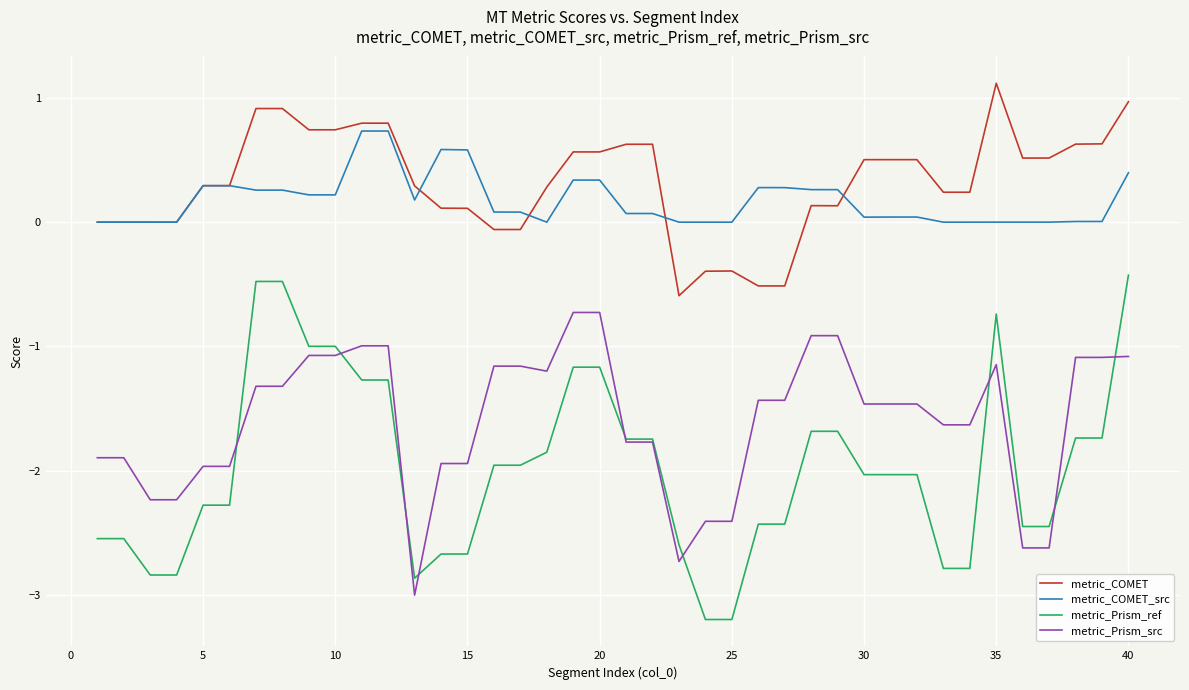

List the series in order of their peak value, highest first.

metric_COMET, metric_COMET_src, metric_Prism_ref, metric_Prism_src